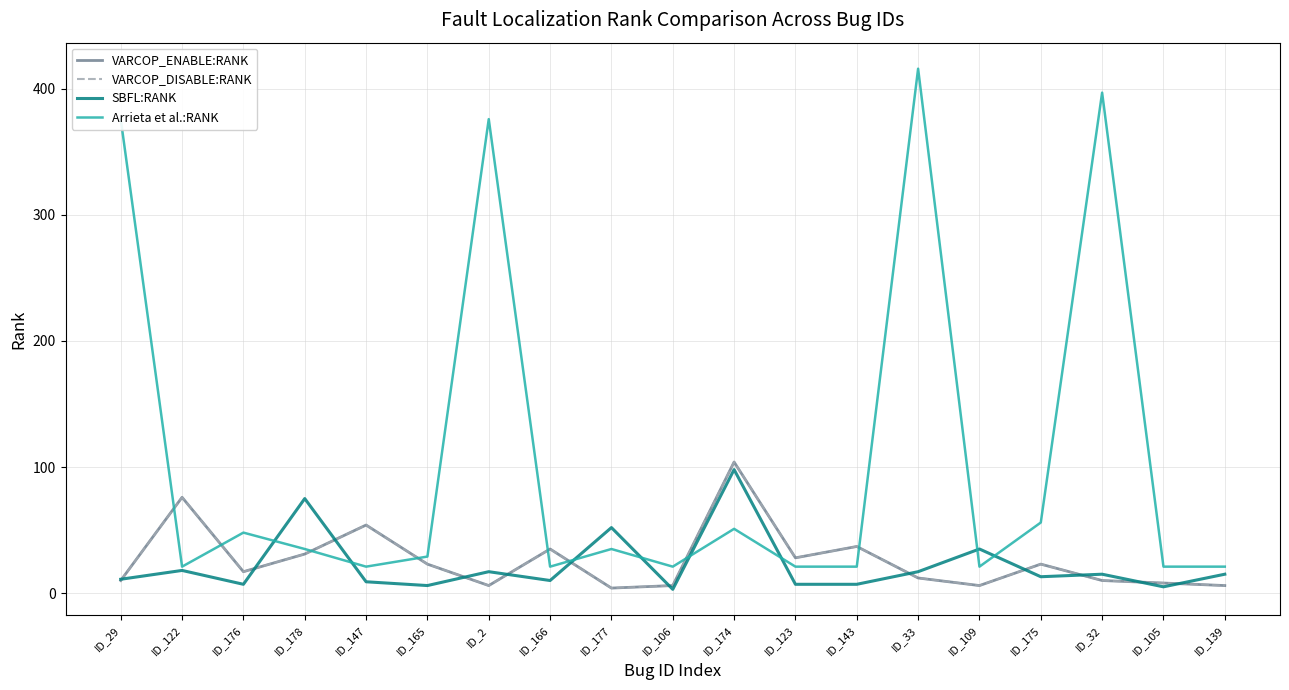

Is this an area chart (filled region under the line)?

No